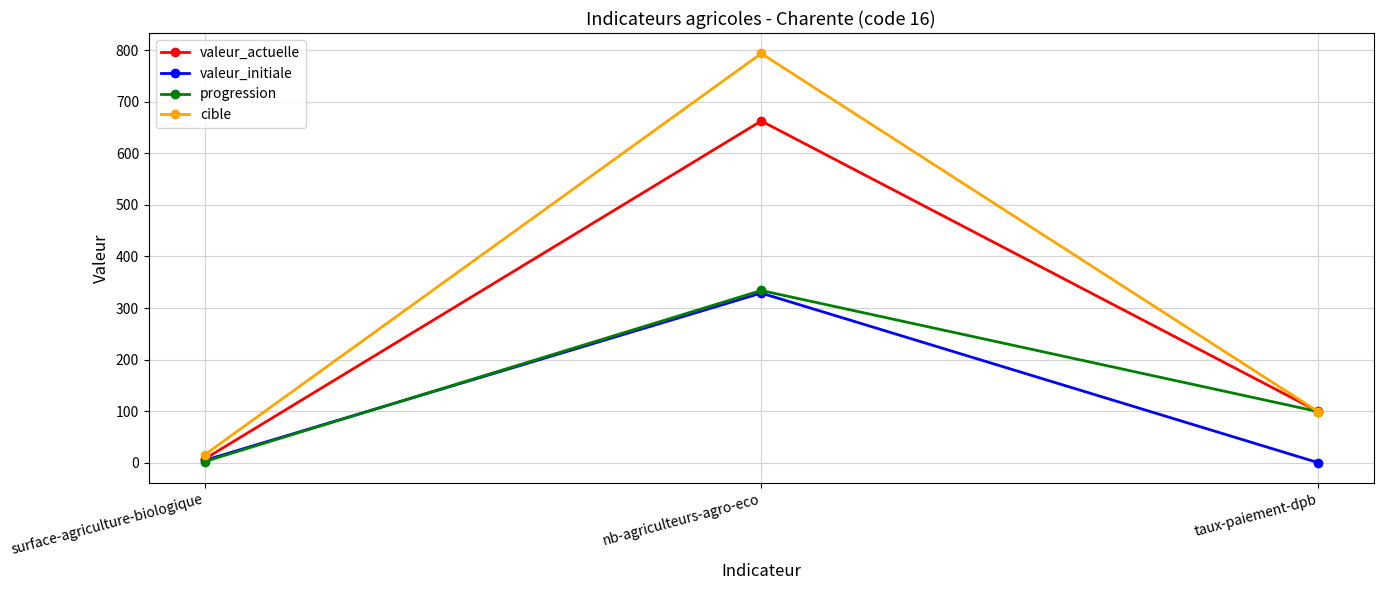

Where does the progression series first go above 99?

nb-agriculteurs-agro-eco